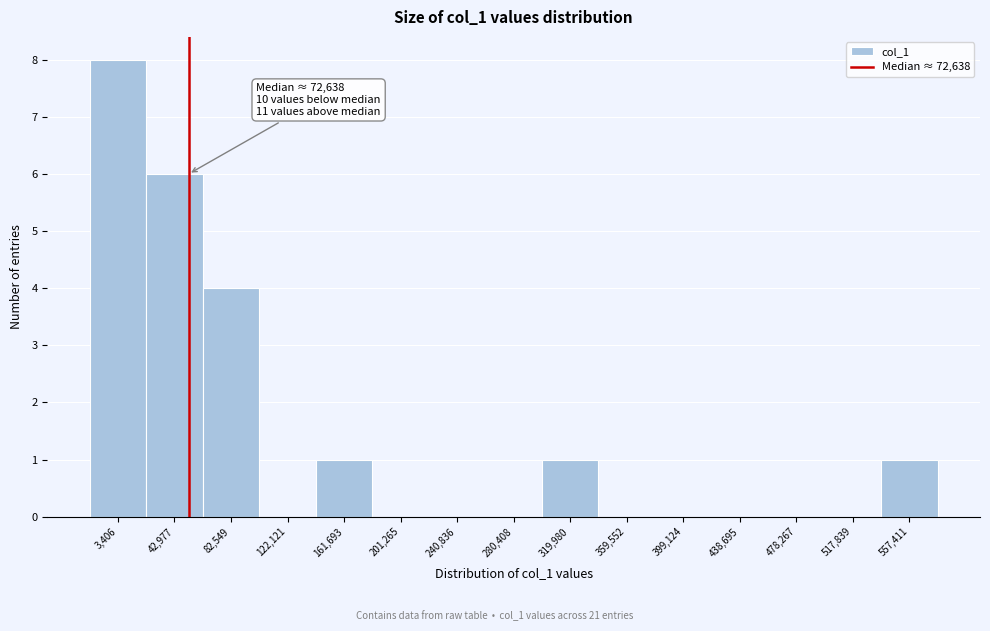

Reading left to right, transcribe all the data shown in this chart.

3,406=8	42,977=6	82,549=4	122,121=0	161,693=1	201,265=0	240,836=0	280,408=0	319,980=1	359,552=0	399,124=0	438,695=0	478,267=0	517,839=0	557,411=1